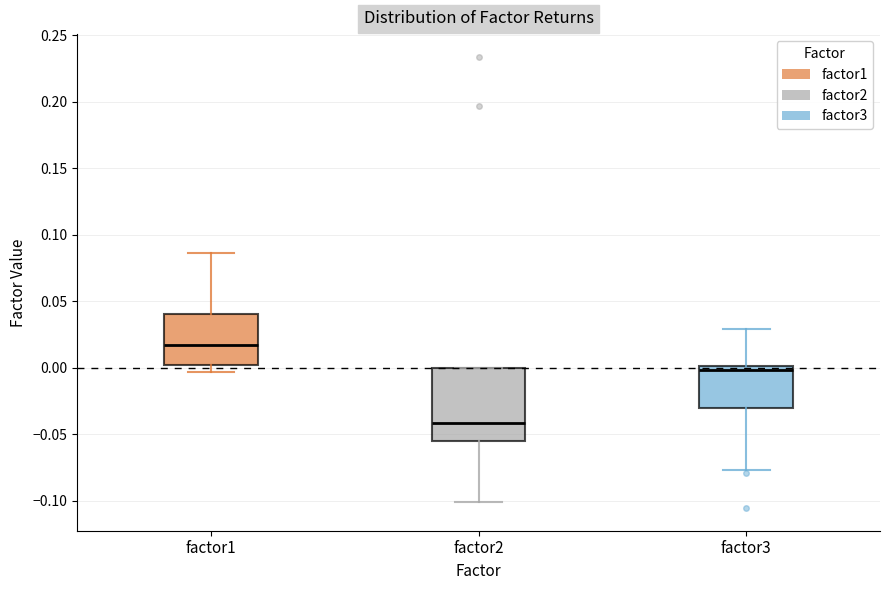

Where does the lower whisker of the box for factor3 end on the y-axis? The values are not printed on the chart, so give them approximately, as read against the axis.

-0.075